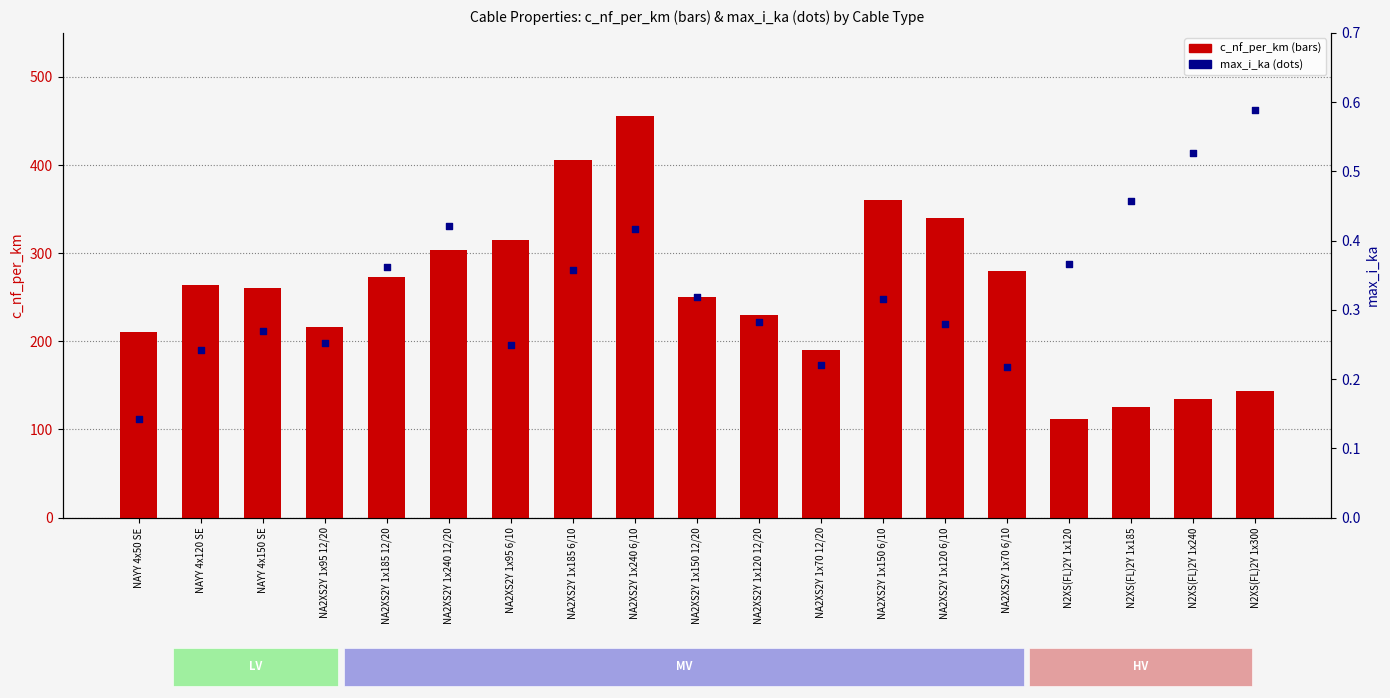

Which series has the widest spread of Y values?

c_nf_per_km